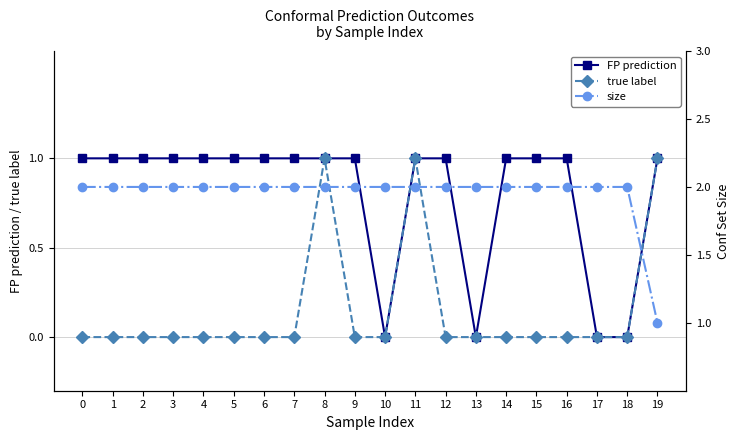

List the series in order of their peak value, highest first.

size, FP prediction, true label